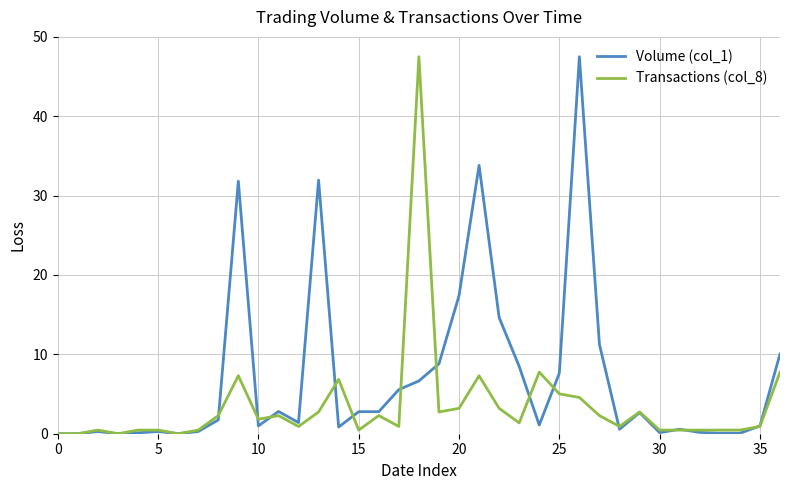

Does the chart display data point markers on the line(s)?

No